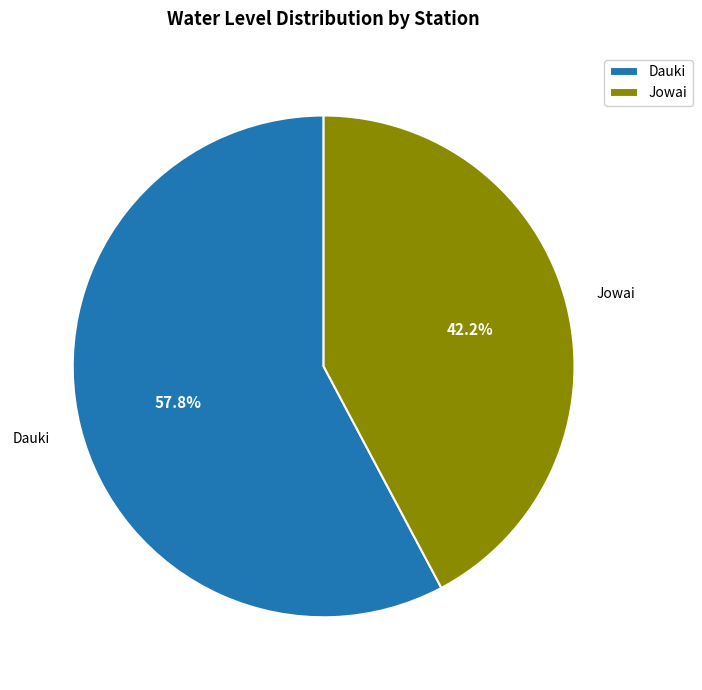

Which slice is the smallest?

Jowai